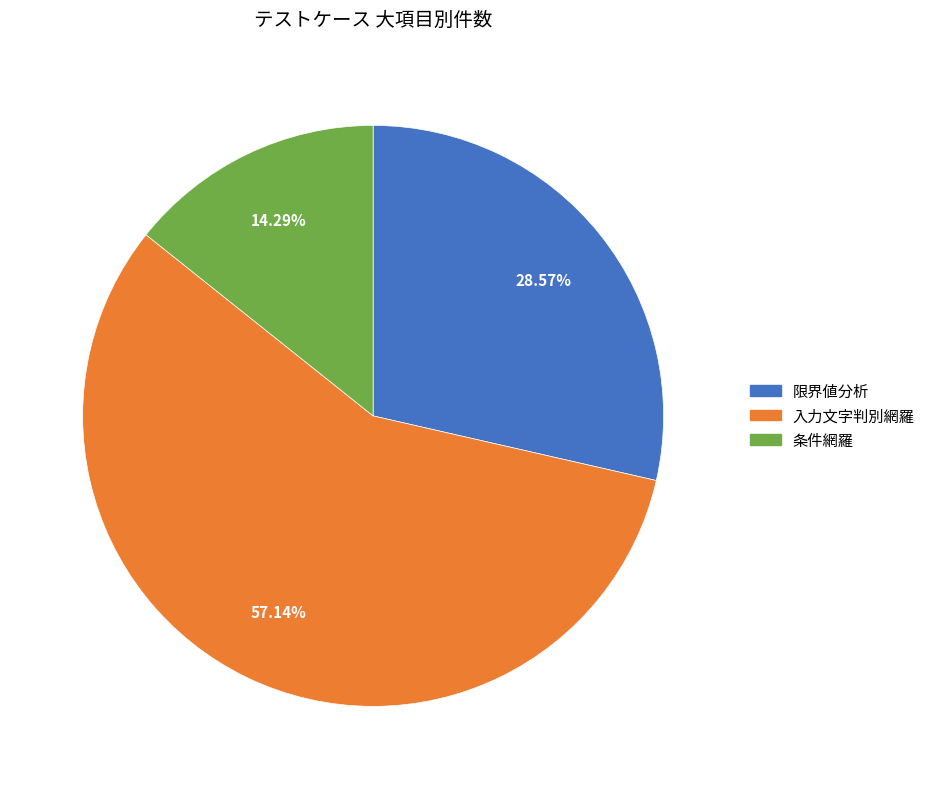

Rank the categories by value from lowest to highest.

条件網羅, 限界値分析, 入力文字判別網羅